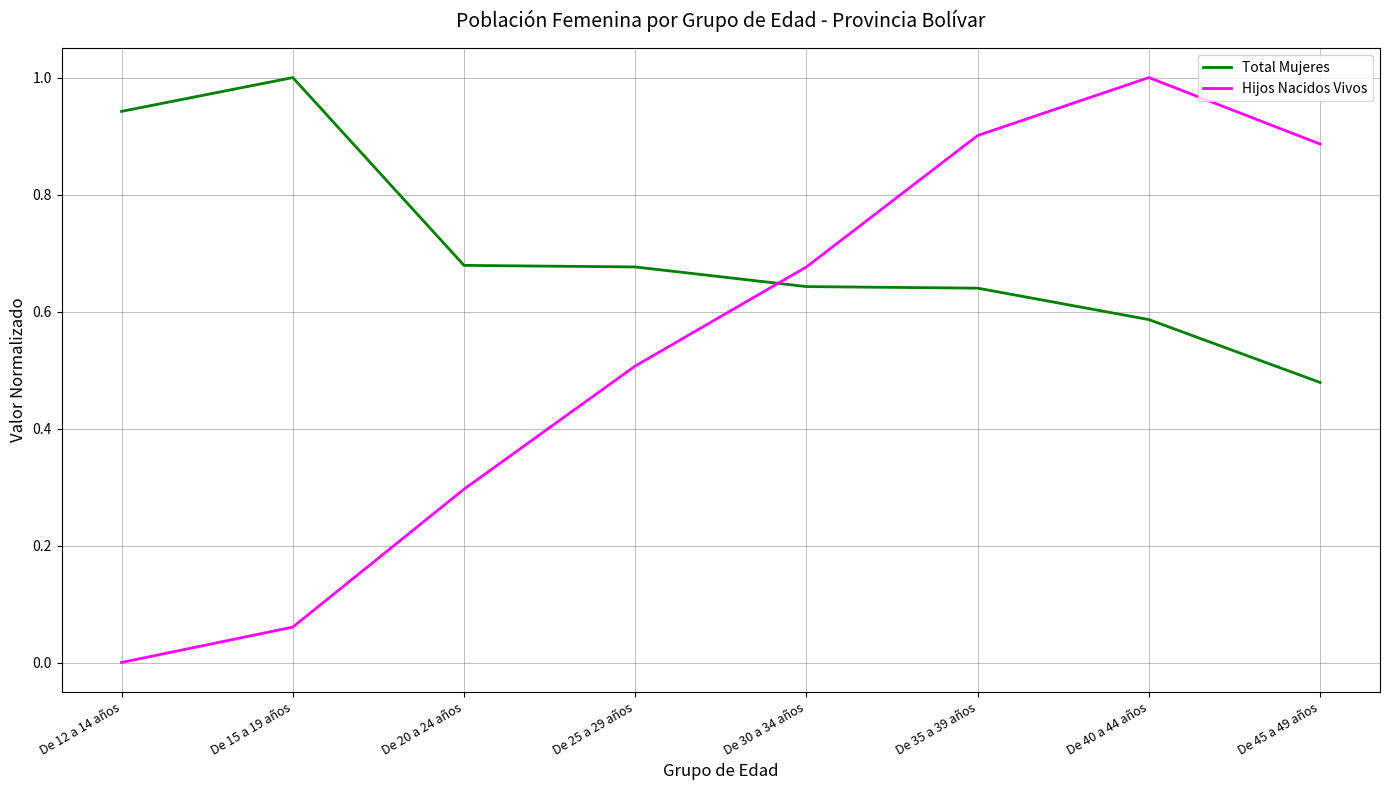

True or false: Hijos Nacidos Vivos has more than 1 interior local peaks.

False